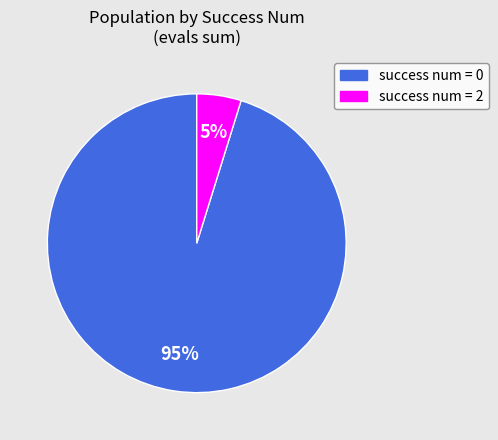

To the nearest percent, what is the difference between the largest and smallest slice percentages?

90%